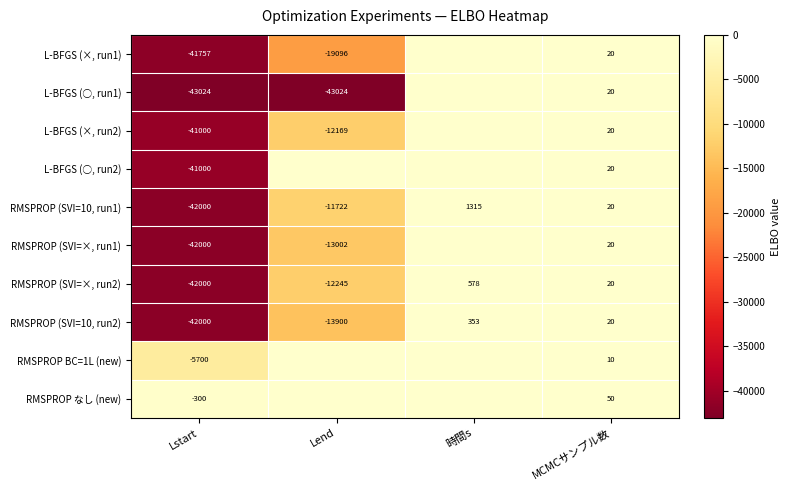

How many series are shown in this chart?

10